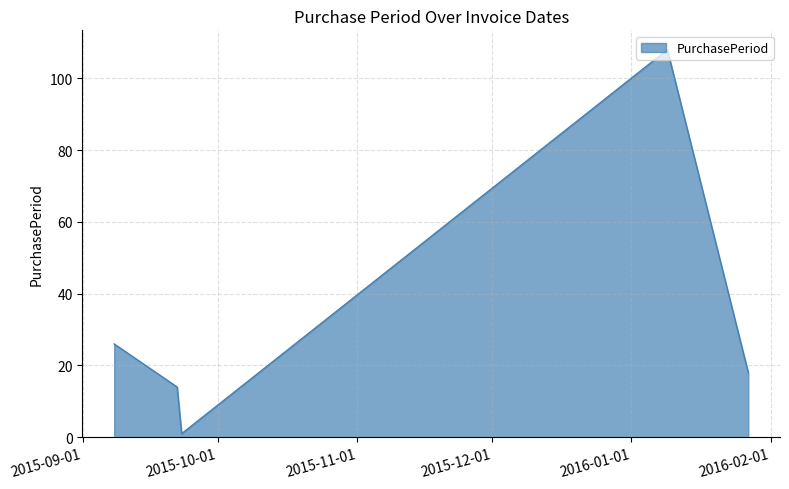

Count the number of categories in the chart.

5